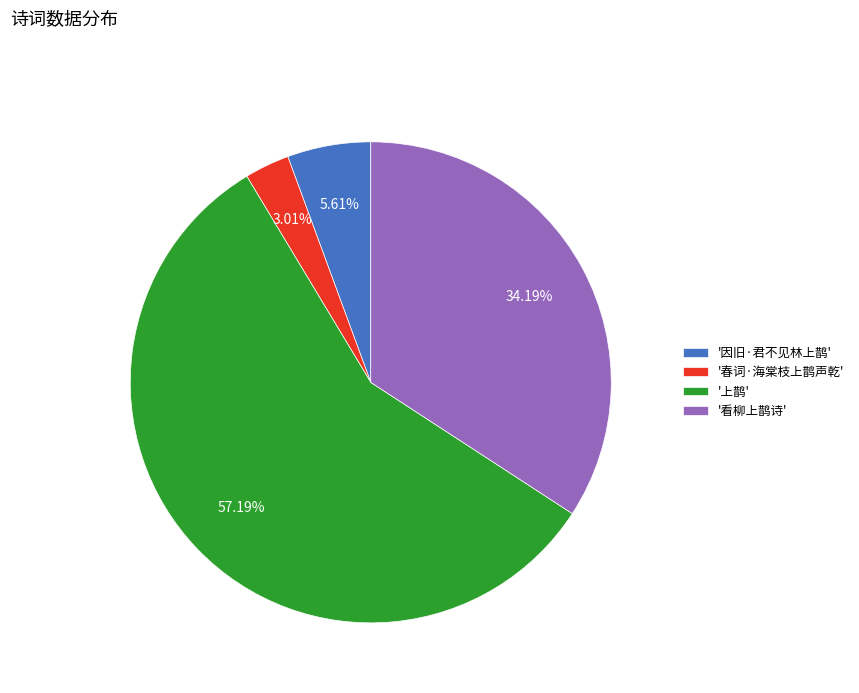

Rank the categories by value from highest to lowest.

'上鹊', '看柳上鹊诗', '因旧·君不见林上鹊', '春词·海棠枝上鹊声乾'